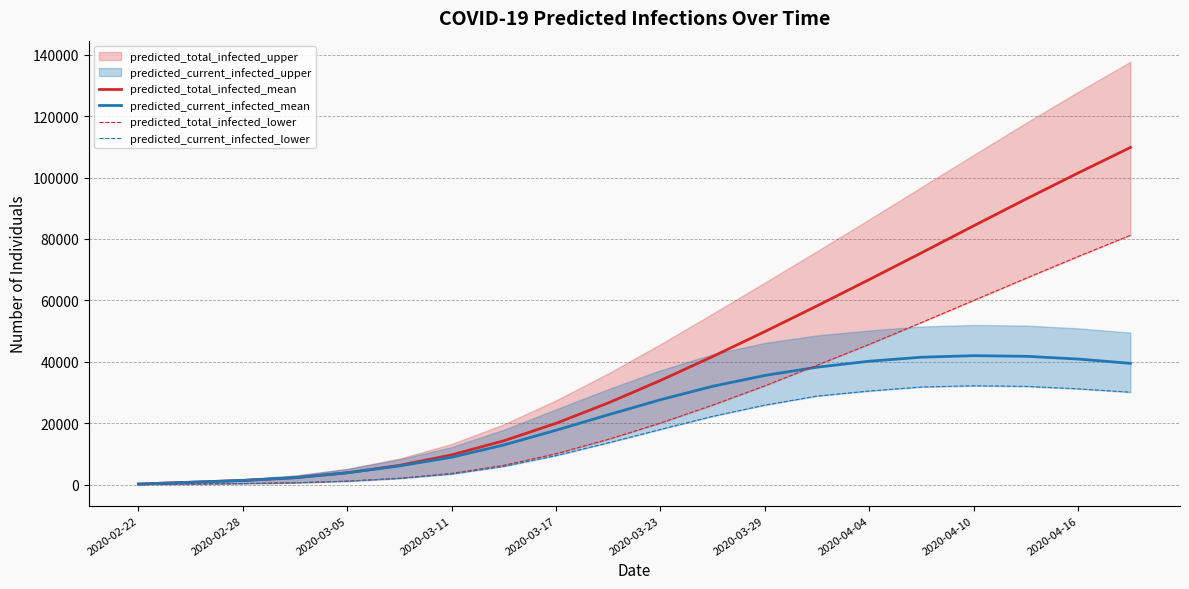

The value of predicted_current_infected_mean at 2020-03-05 is 3857. True or false?

True